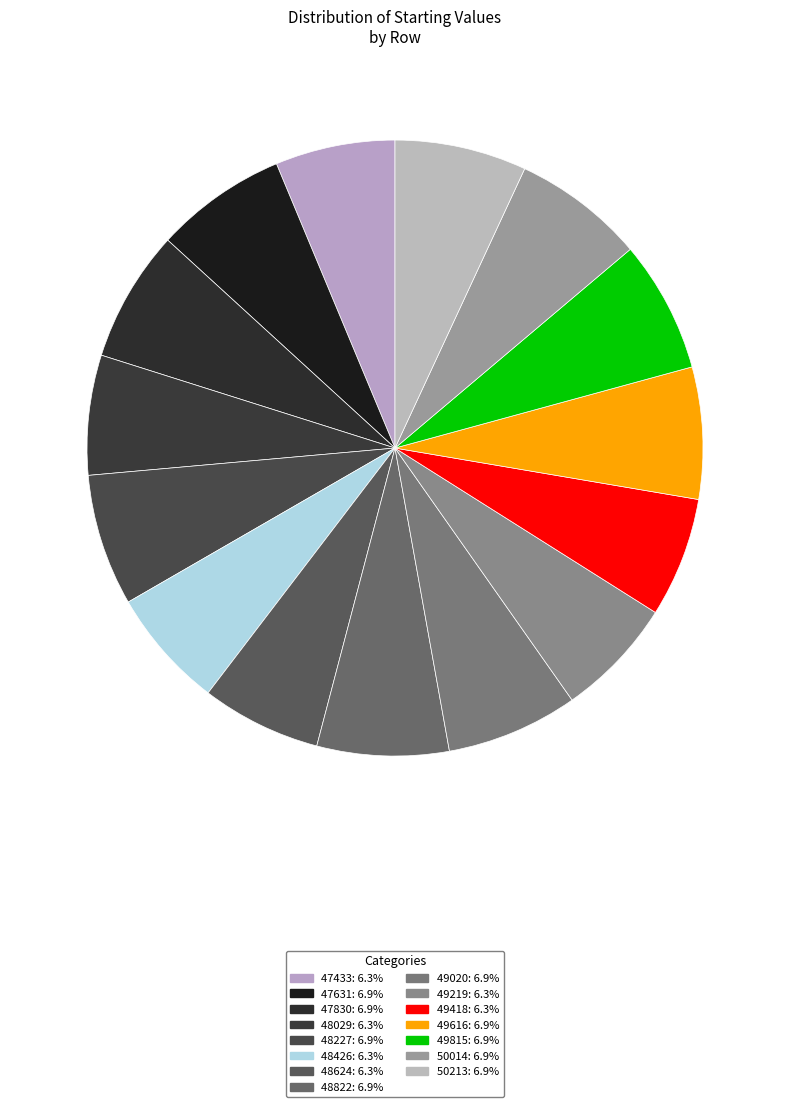

How many slices are in this pie chart?

15